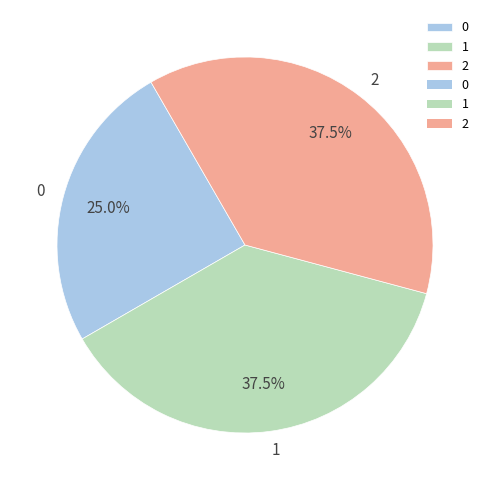

True or false: 0 accounts for 33% of the total.

False